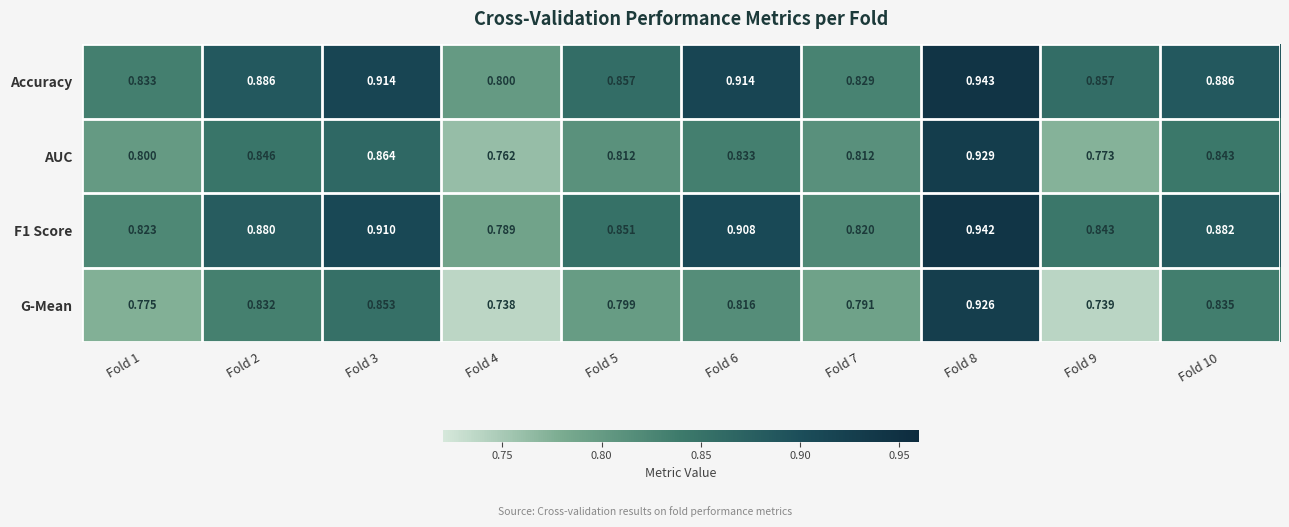

Which series has the largest range (max minus min)?

G-Mean